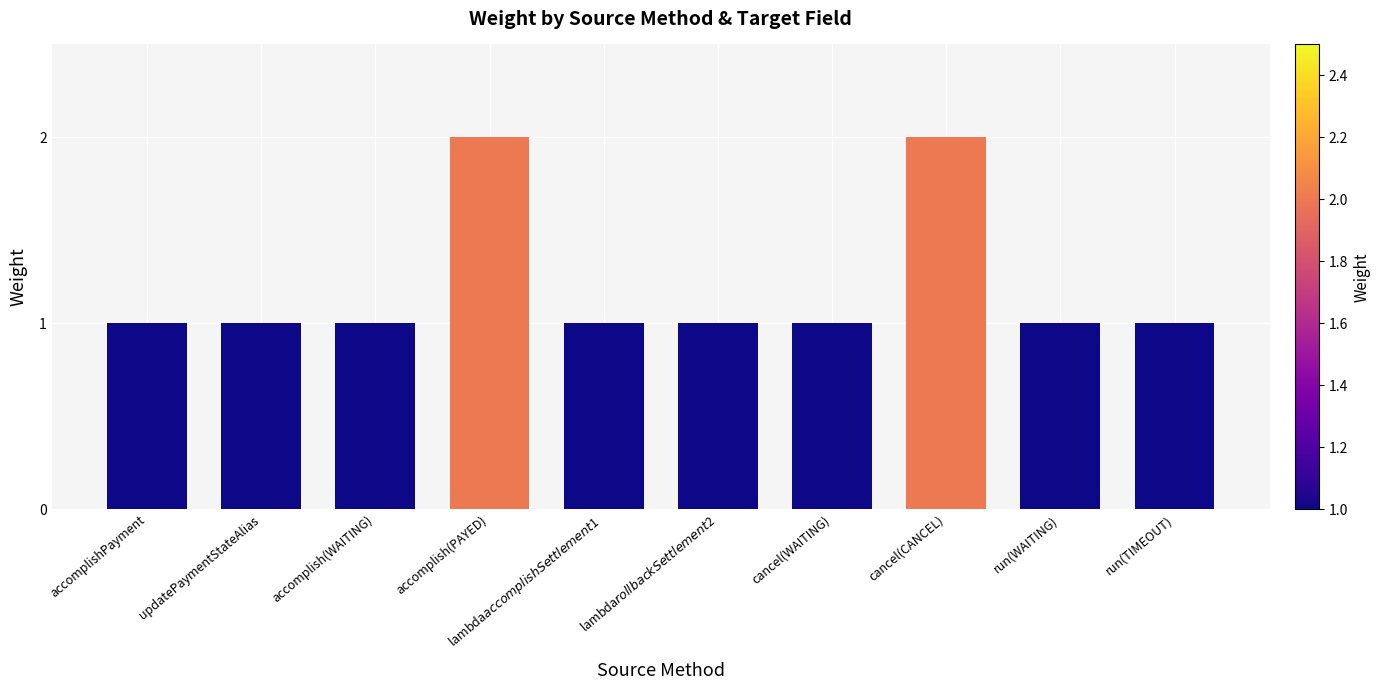

How many categories are shown in the chart?

10